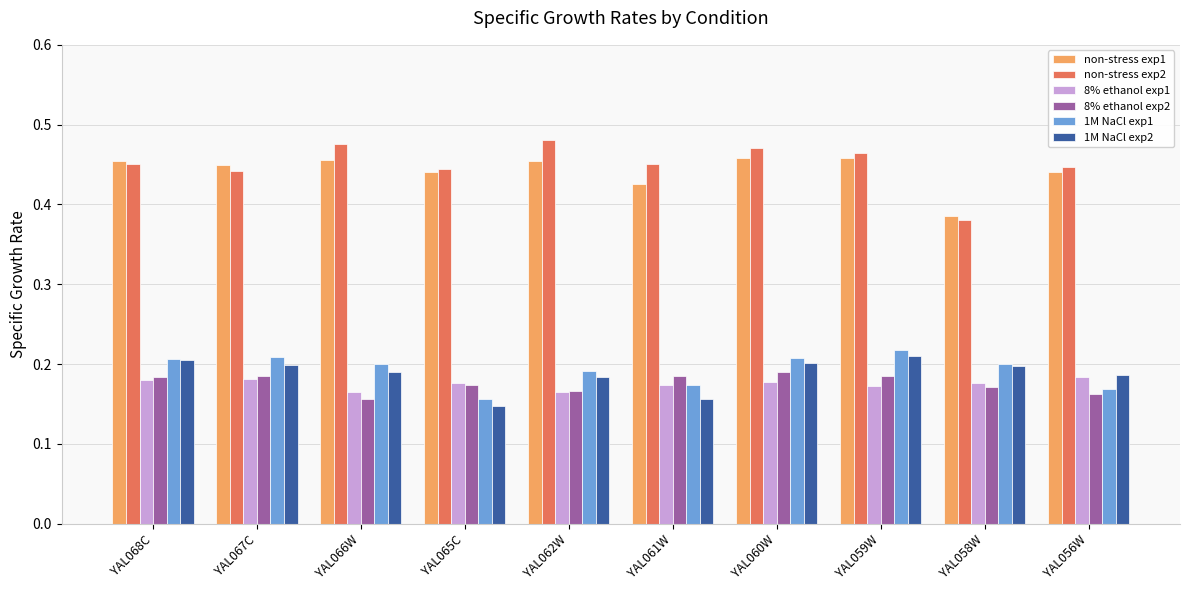

How many series are shown in this chart?

6